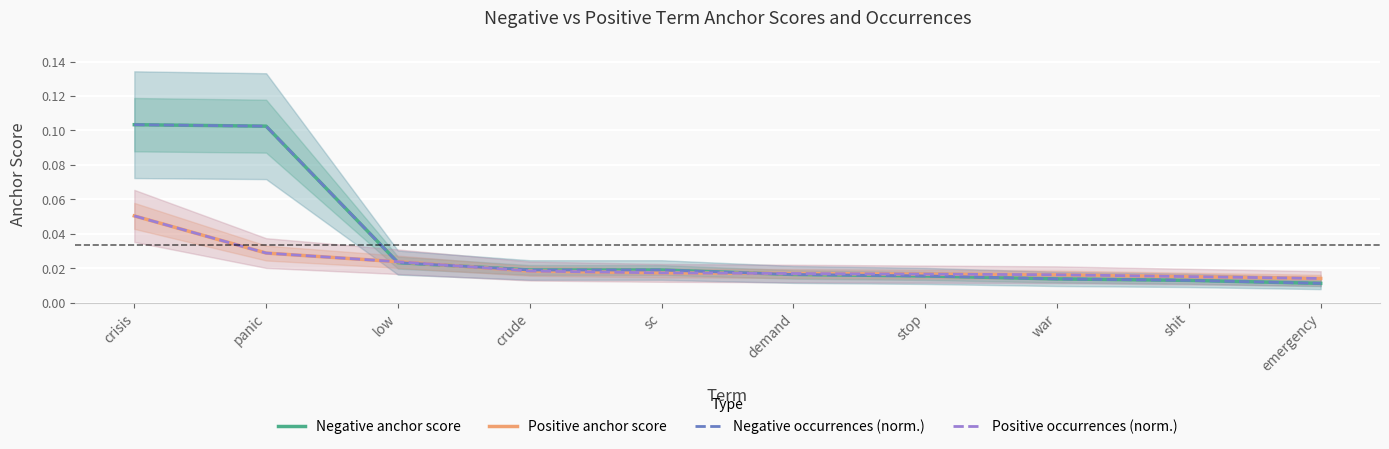

Which series changed the most between demand and emergency?

Negative anchor score